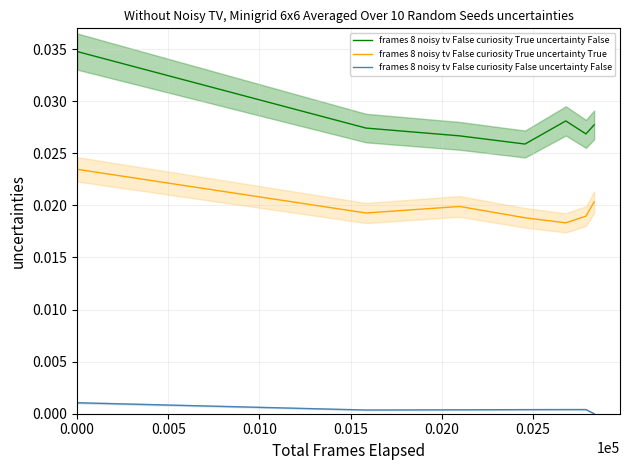

In frames 8 noisy tv False curiosity True uncertainty True, how many points are lower than both neighbors (excluding endpoints)?

2